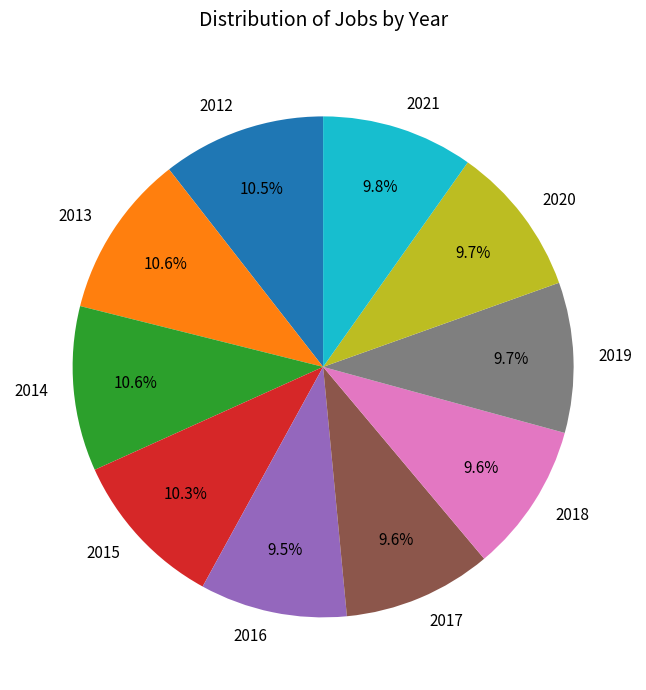

Is it true that 2014 is 25% of the pie?

False